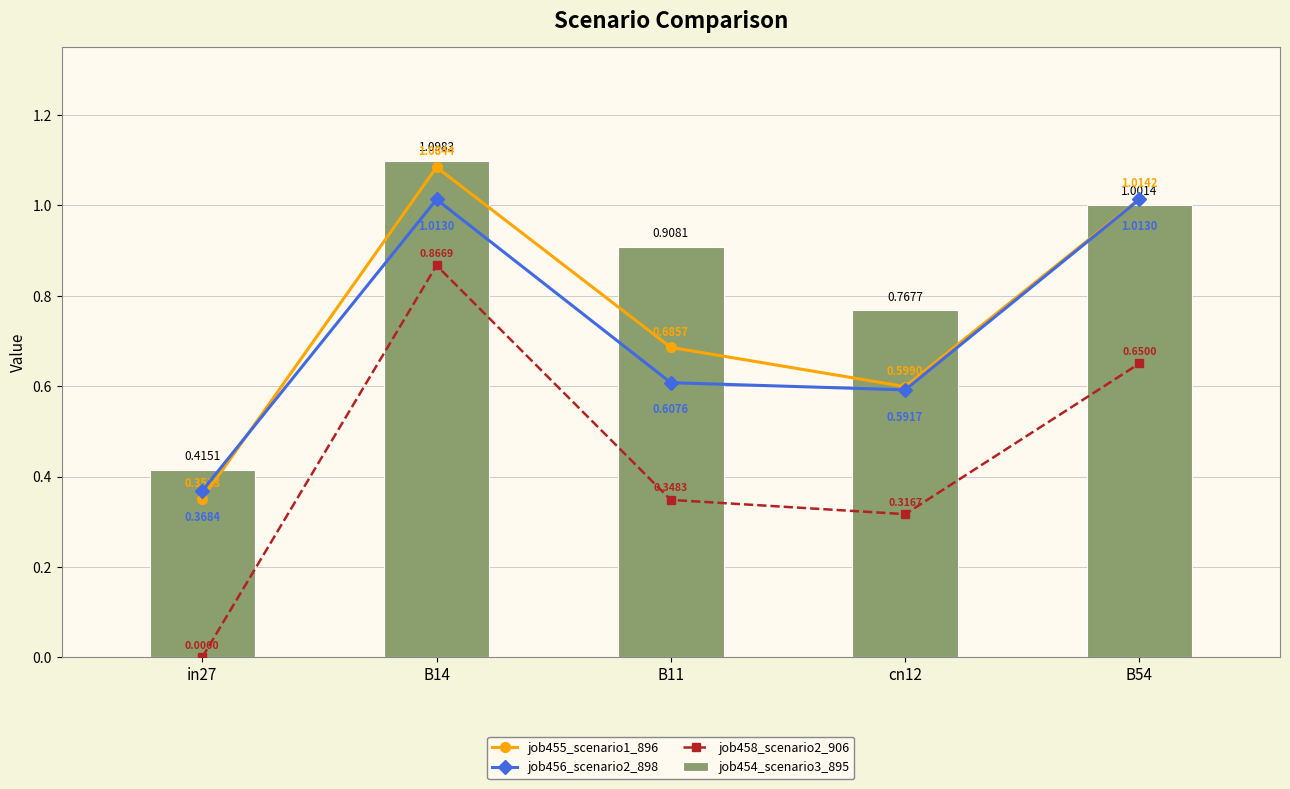

How many groups of bars are there?

5